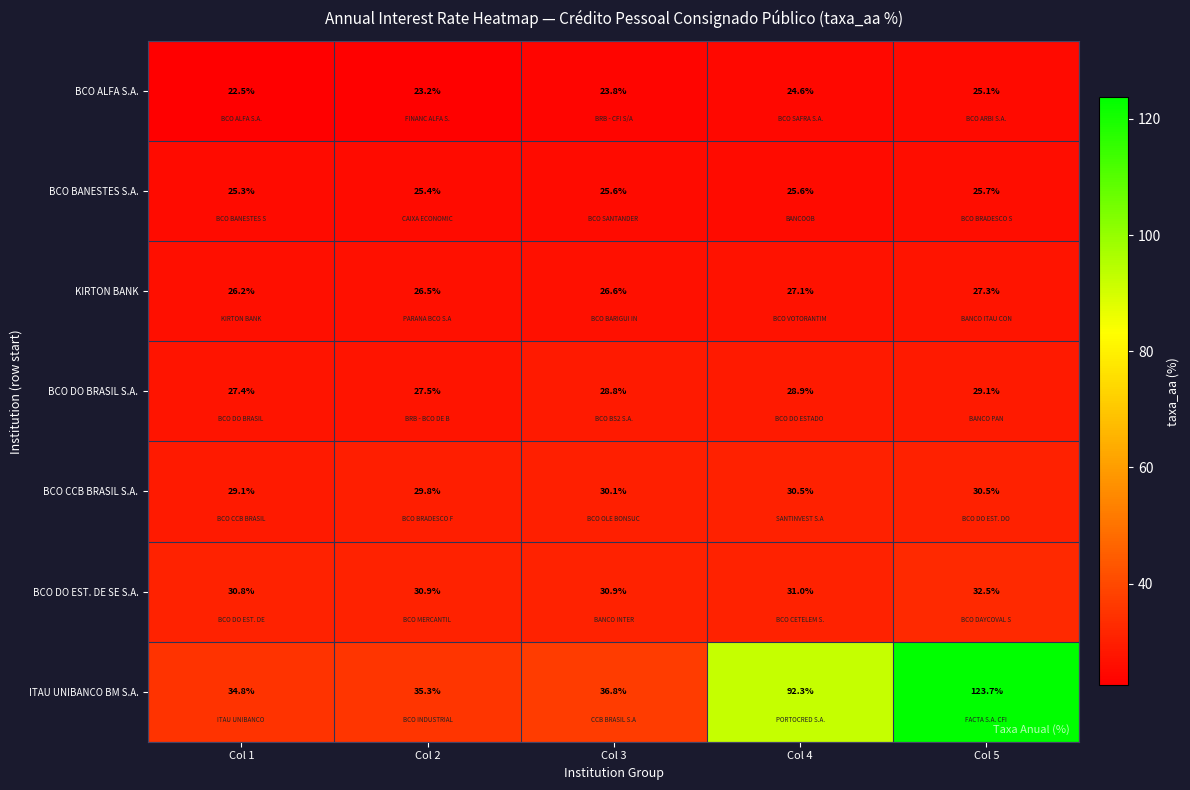

What is the sum of all BCO BANESTES S.A. values?

127.6